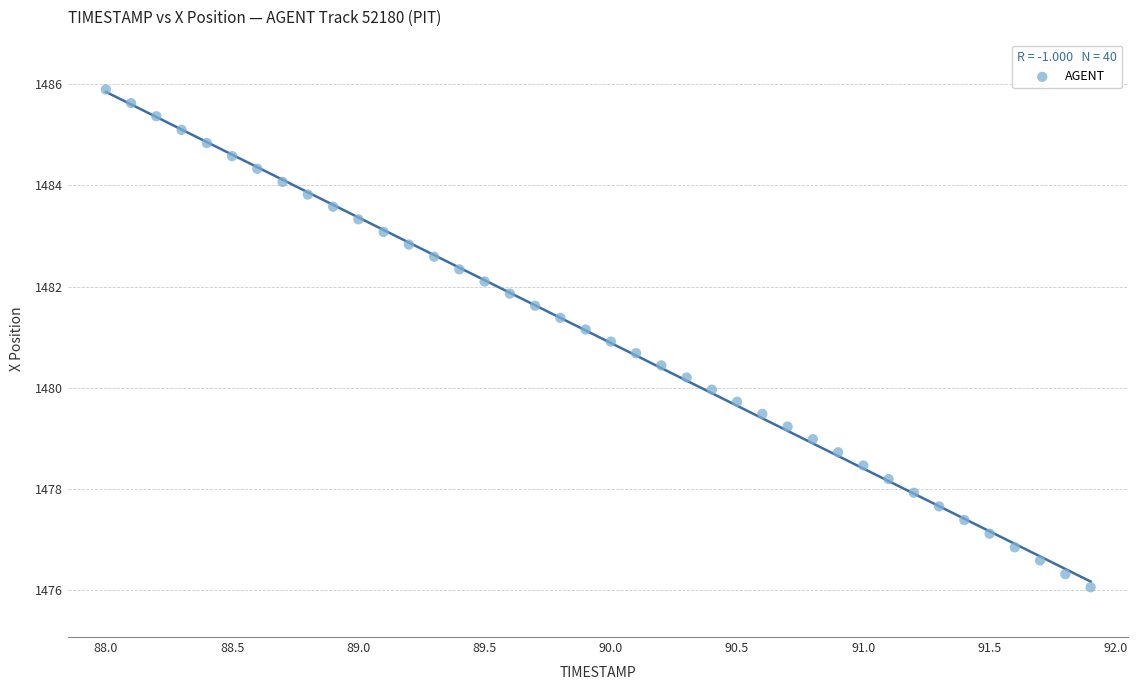

What is the range of X values (max minus min)?

3.9